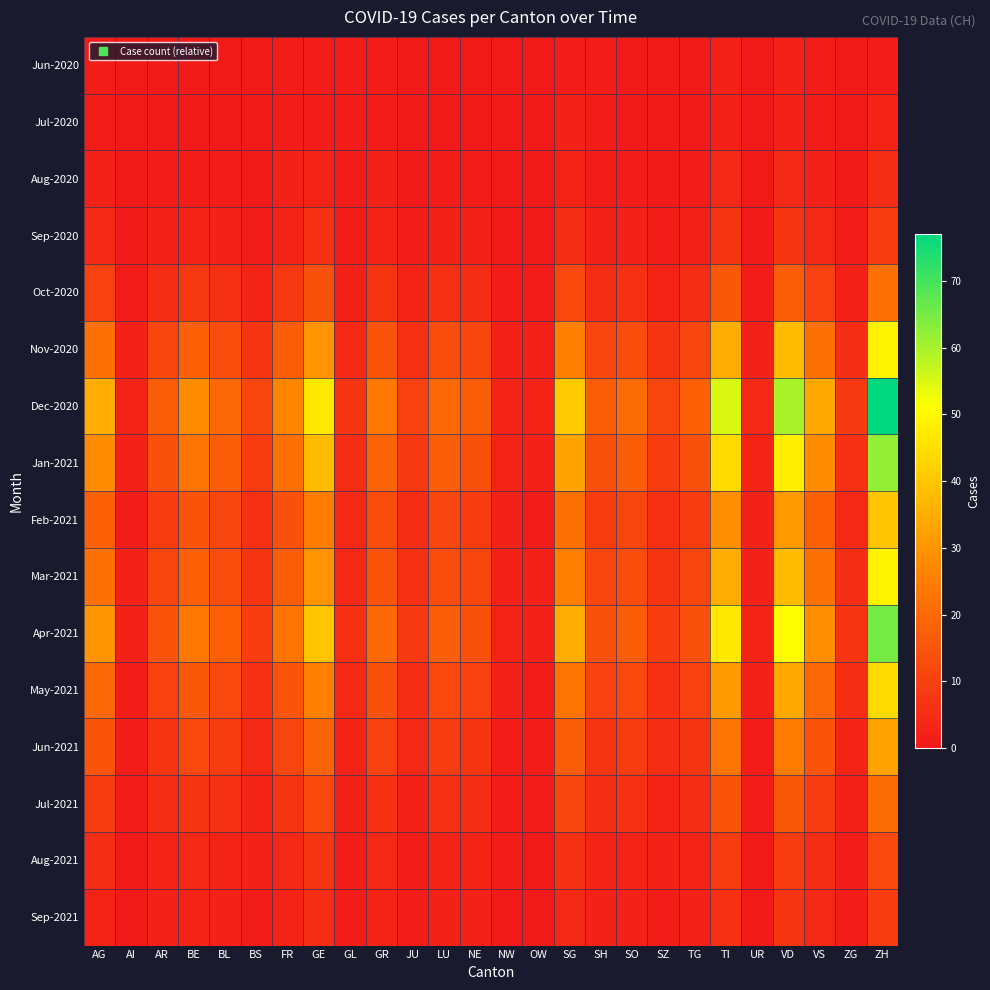

What is the total value across all series at ZG?

50